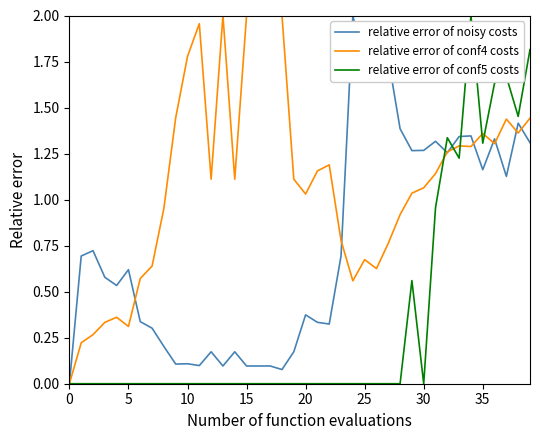

List the series in order of their overall mean, lowest first.

relative error of conf5 costs, relative error of noisy costs, relative error of conf4 costs